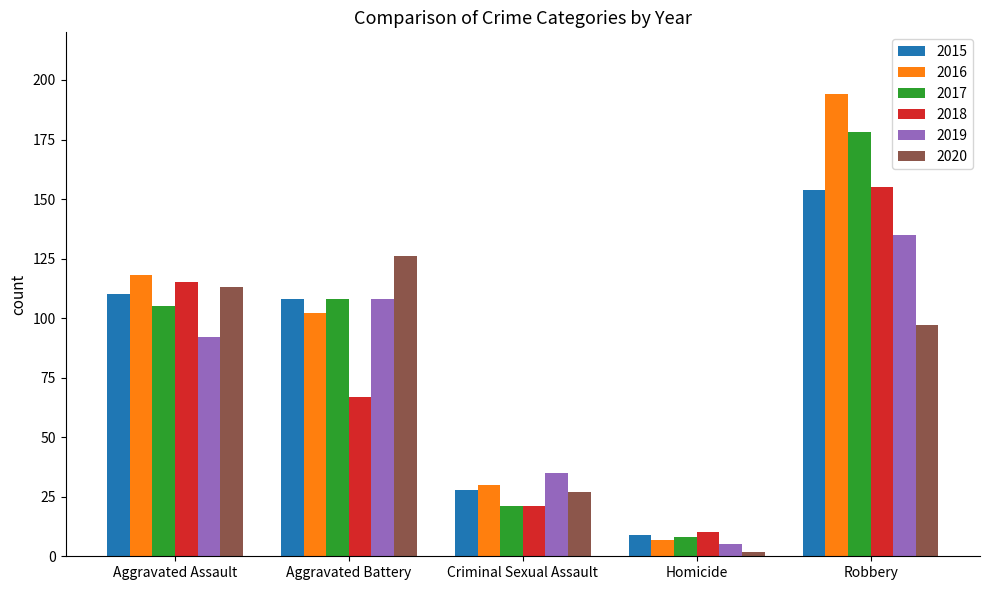

What is the difference between the maximum and minimum values in the 2016 series?

187